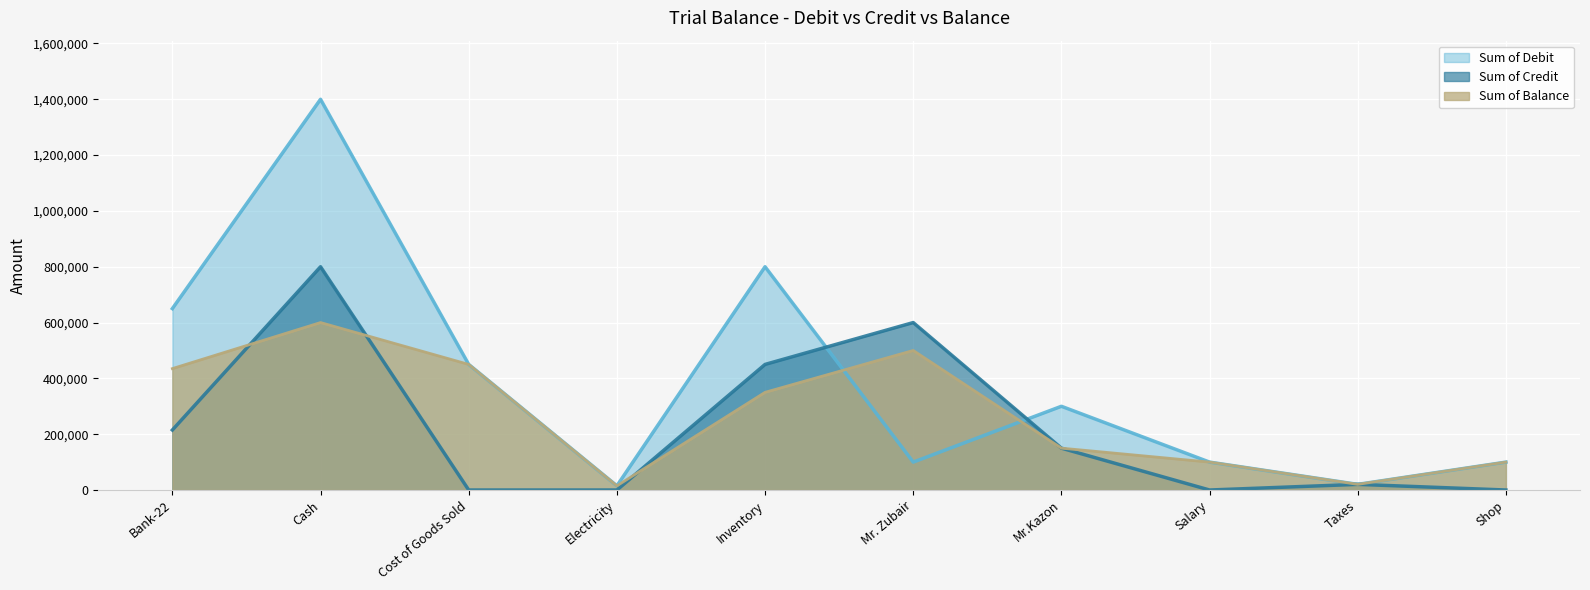

What is the label of the 3rd point from the left?

Cost of Goods Sold